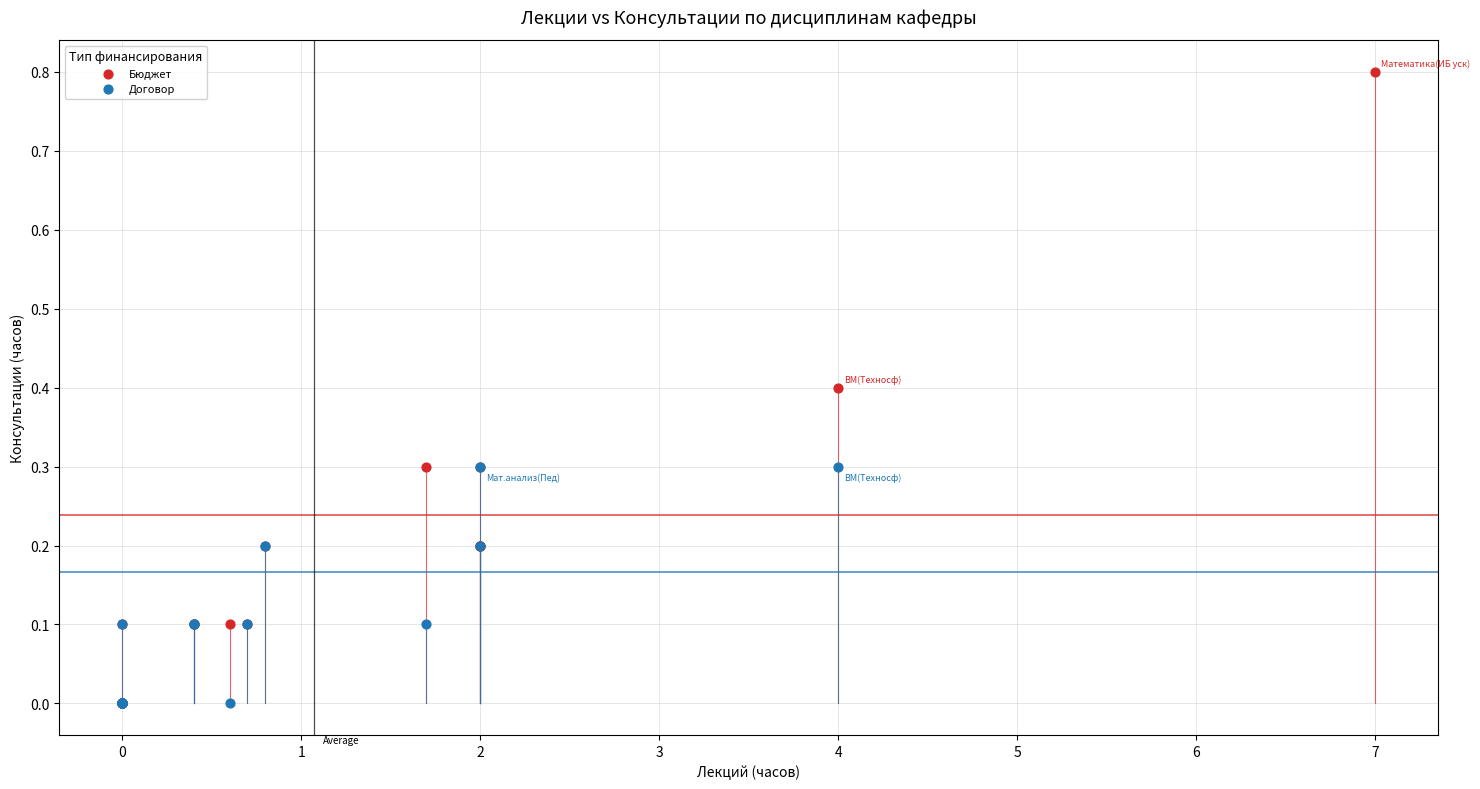

What are all the series names shown in the legend?

Бюджет, Договор